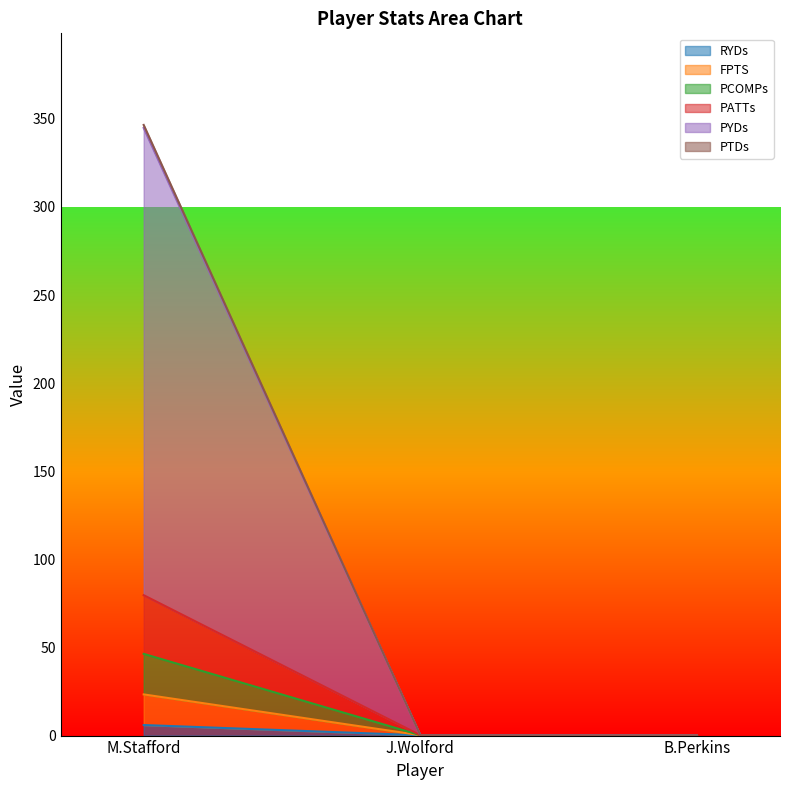

At which category is the sum across all series the highest?

M.Stafford